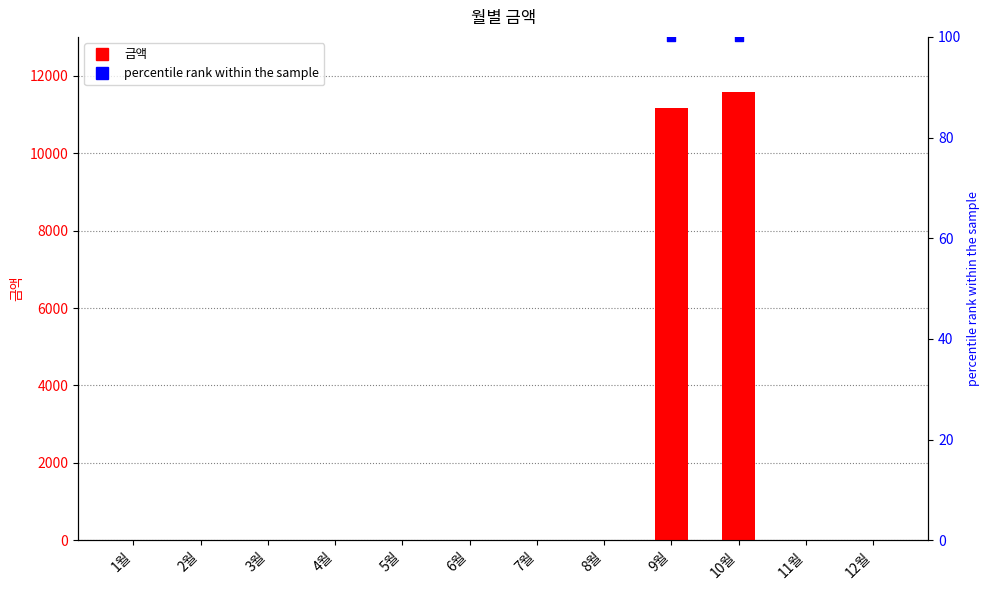

Between 9월 and 5월, which is larger?

9월